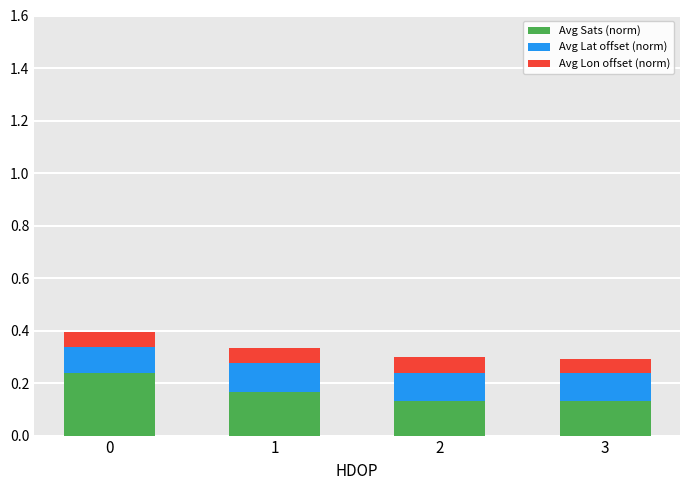

The value of Avg Sats (norm) at 2 is 0.0. True or false?

False